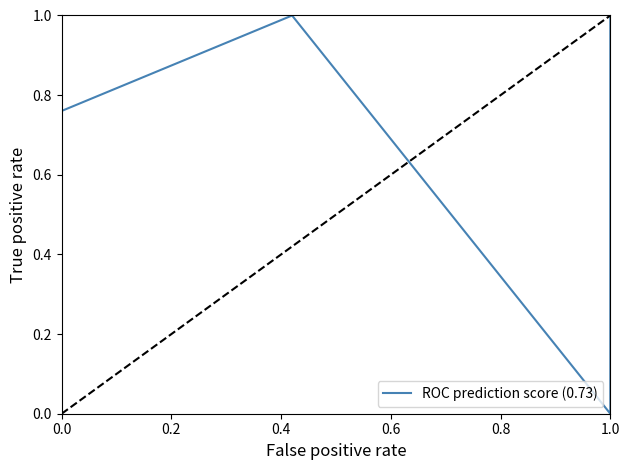

Which category has the highest value across all series?

0.4